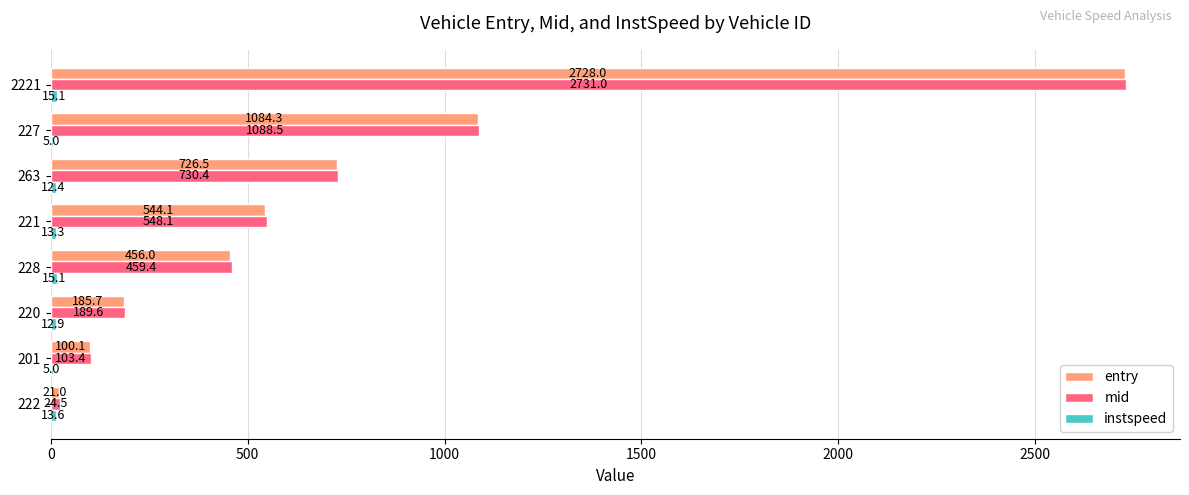

Is it true that mid equals 730.4 at 263?

True